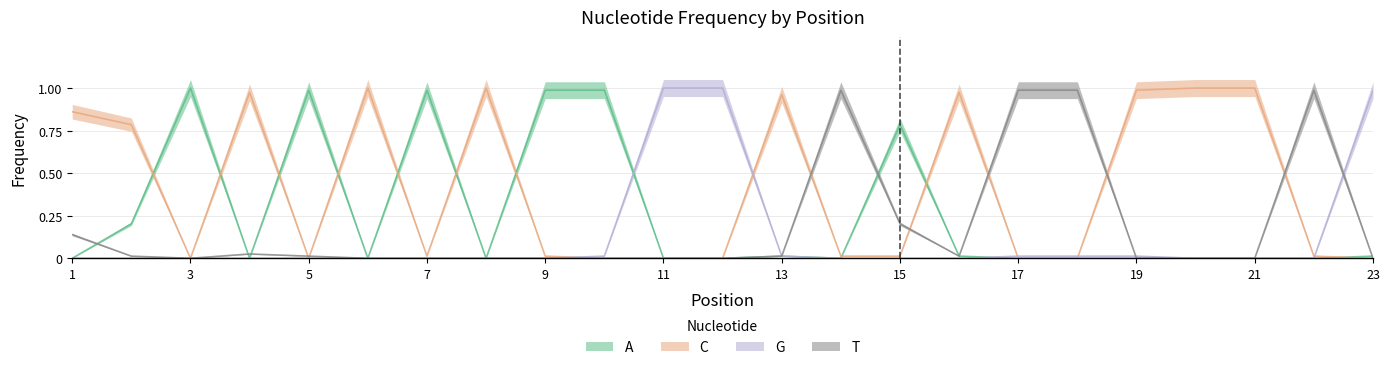

Is the value of C at 16 greater than the value of A at 21?

Yes